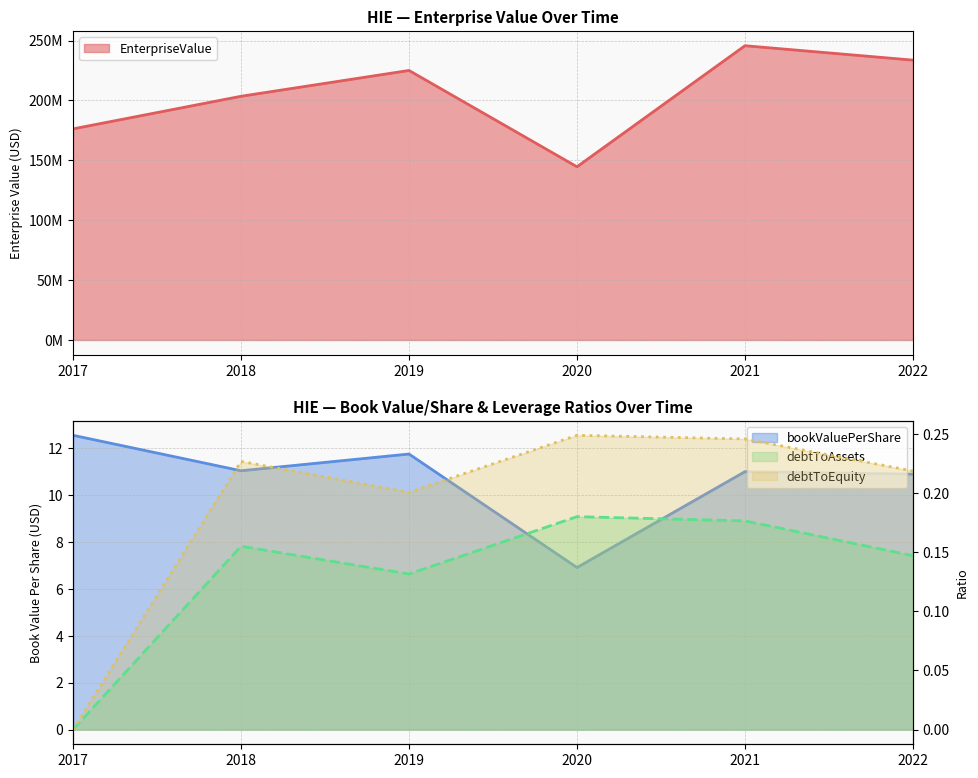

Rank the series by their maximum value, from highest to lowest.

EnterpriseValue, bookValuePerShare, debtToEquity, debtToAssets